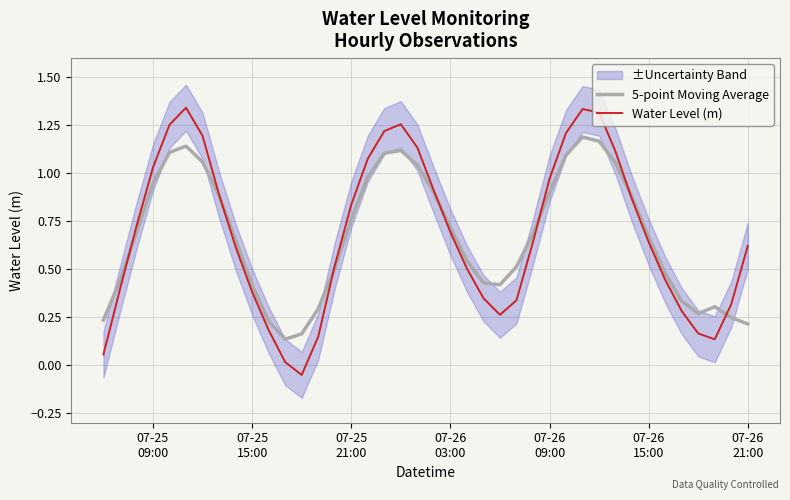

What is the difference between the second highest and second lowest values in the Water Level (m) series?

1.3